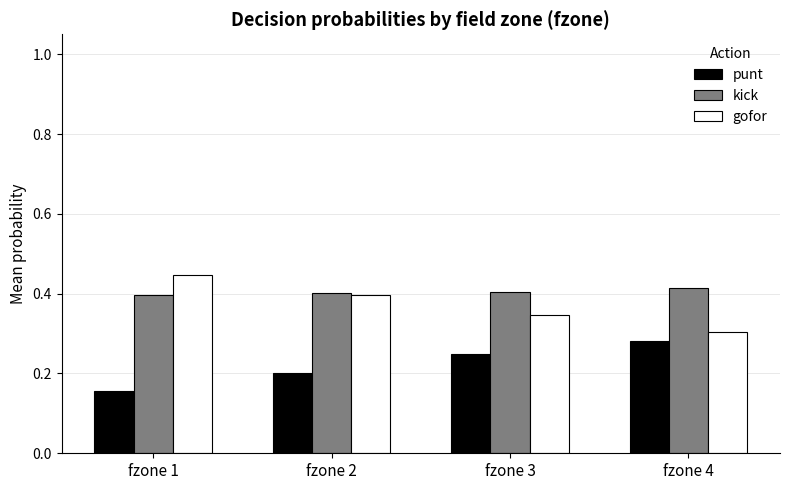

The kick series shows 0.4 at fzone 4. True or false?

True